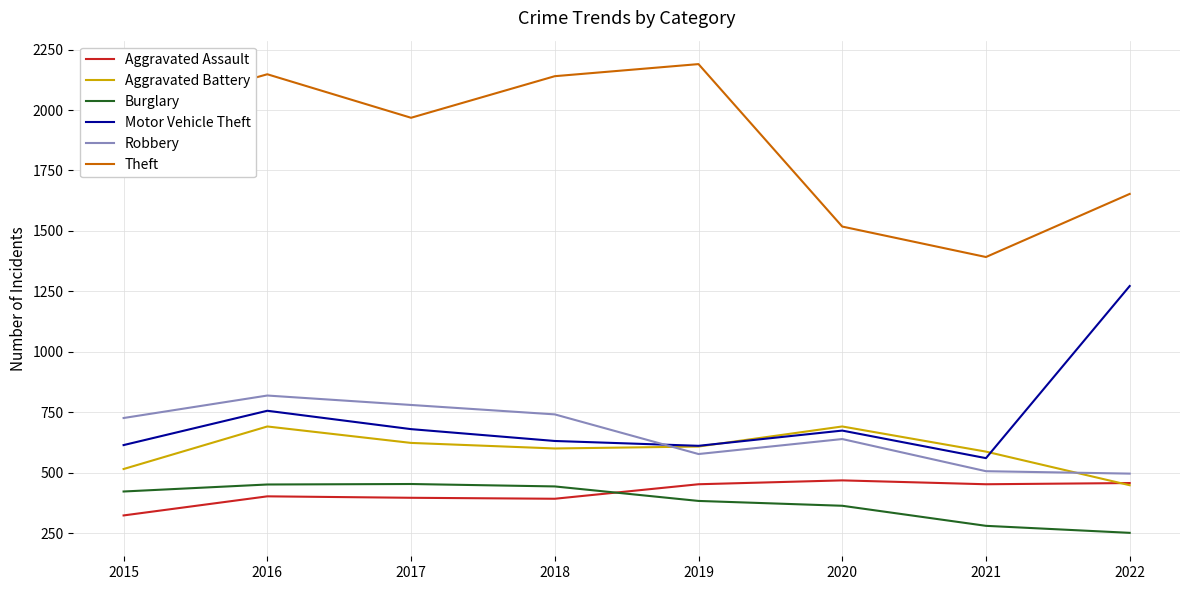

True or false: Motor Vehicle Theft and Aggravated Assault intersect in this chart.

False